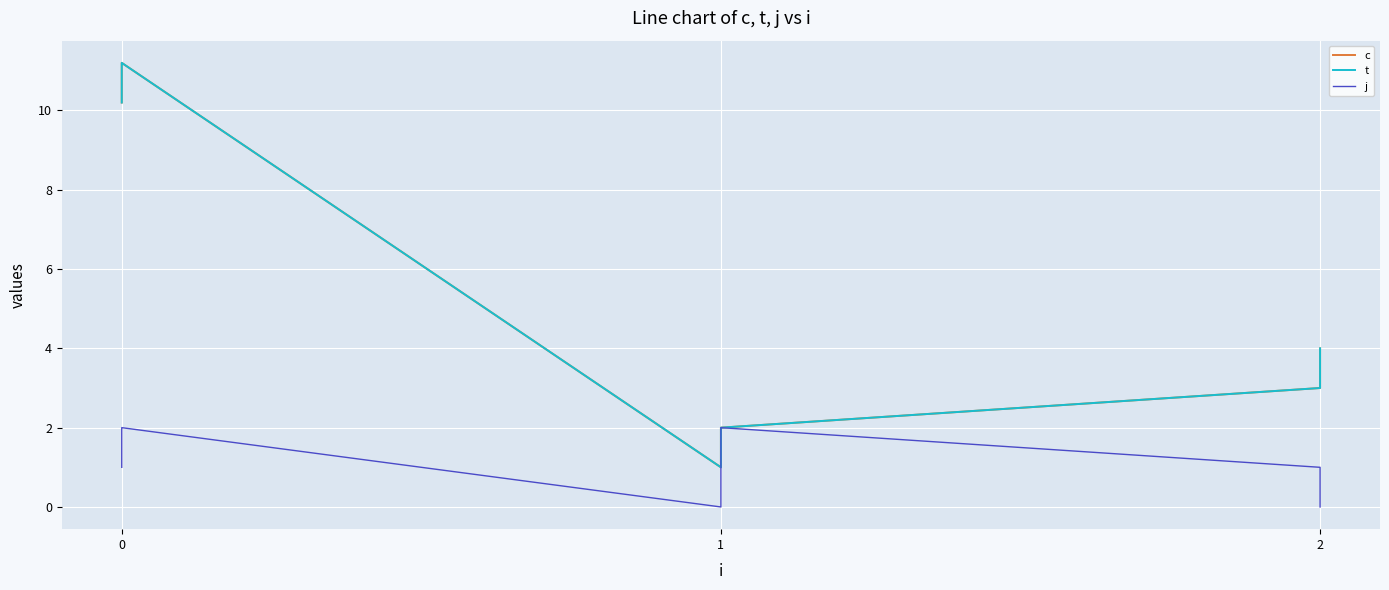

What is the approximate value of c at 2?

3.0